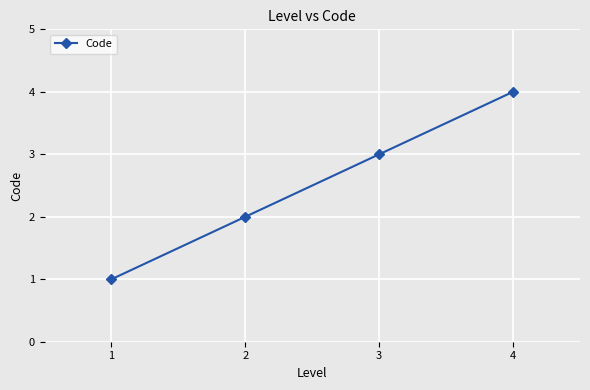

What is the ratio of the value at 4 to the value at 2?

2.0